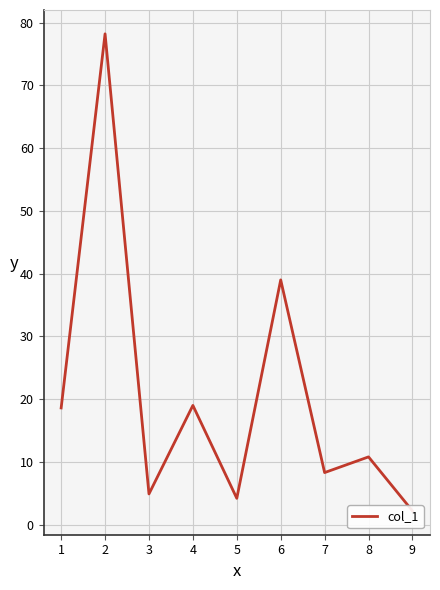

What is the value of the 6th point from the left?

39.0